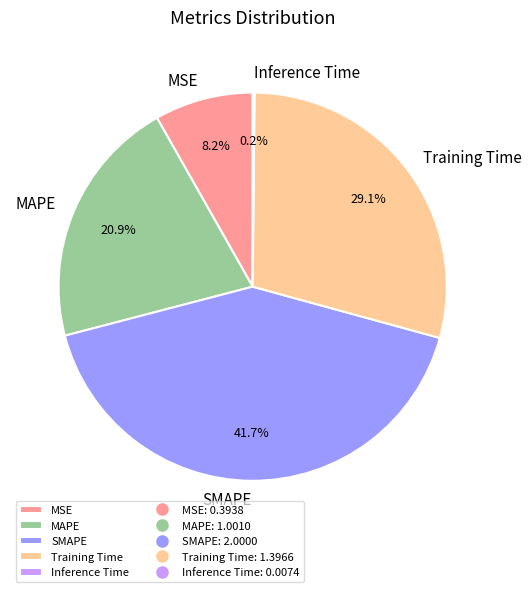

Combined, do SMAPE and Training Time account for over 50%?

Yes